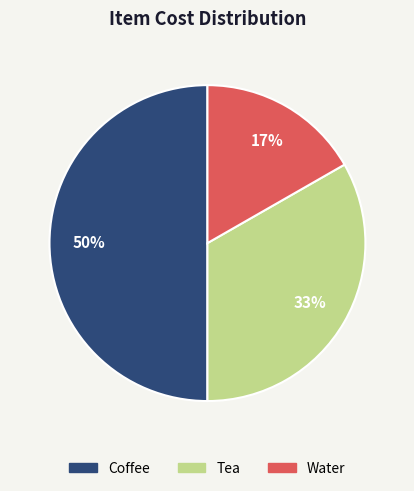

Which has a higher value, Water or Tea?

Tea